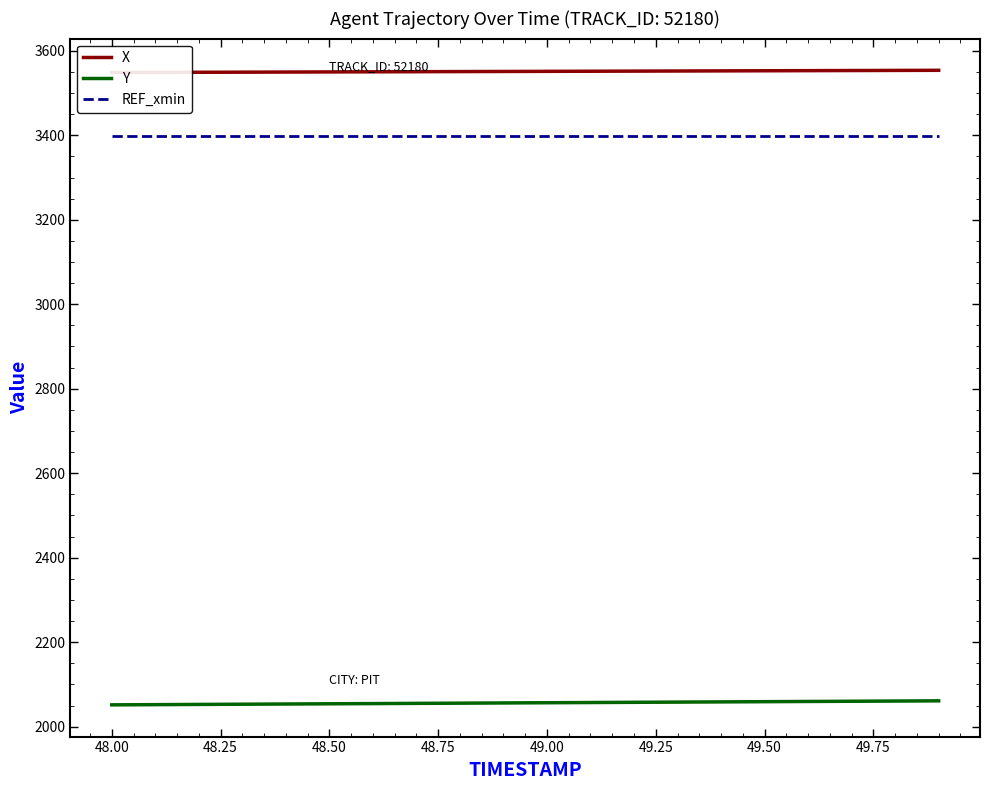

True or false: X and REF_xmin intersect in this chart.

False